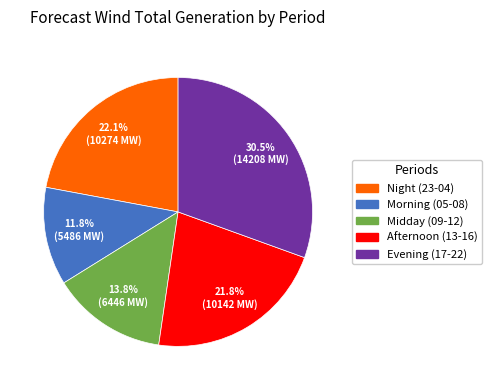

Count the number of slices in the pie.

5